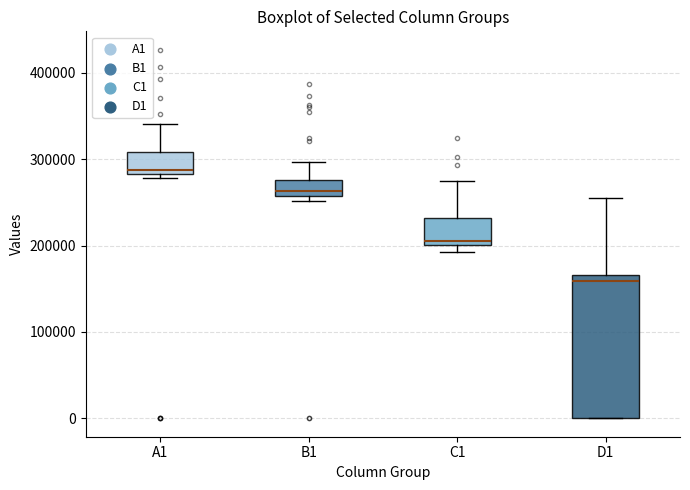

Reading left to right, transcribe this box plot: for each box, give where its median line is, the range the box spans, and where its two whiskers end, as read against the y-axis. The values are not printed on the chart, so give them approximately, as read against the axis.

A1: median 290000, box 280000 to 310000, whiskers 280000 (just below the box's lower edge) to 340000
B1: median 260000 (just above the box's lower edge), box 260000 to 280000, whiskers 250000 to 300000
C1: median 210000, box 200000 to 230000, whiskers 190000 to 270000
D1: median 160000, box 0 to 170000, whiskers 0 to 260000